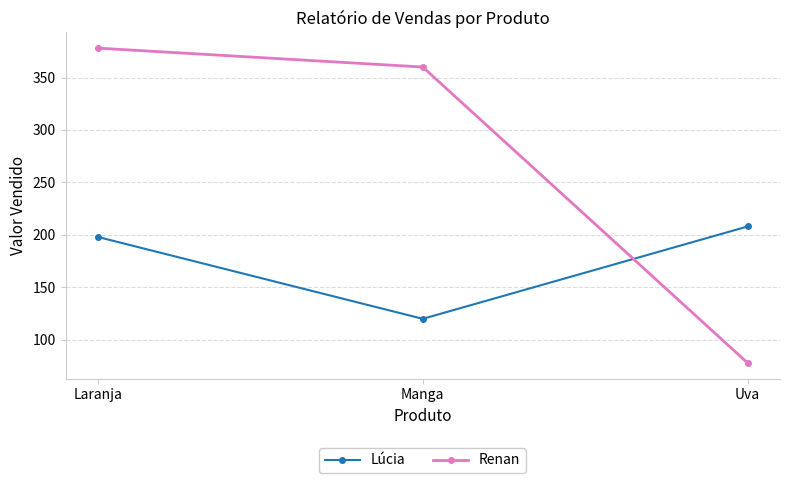

How many lines are shown in the chart?

2